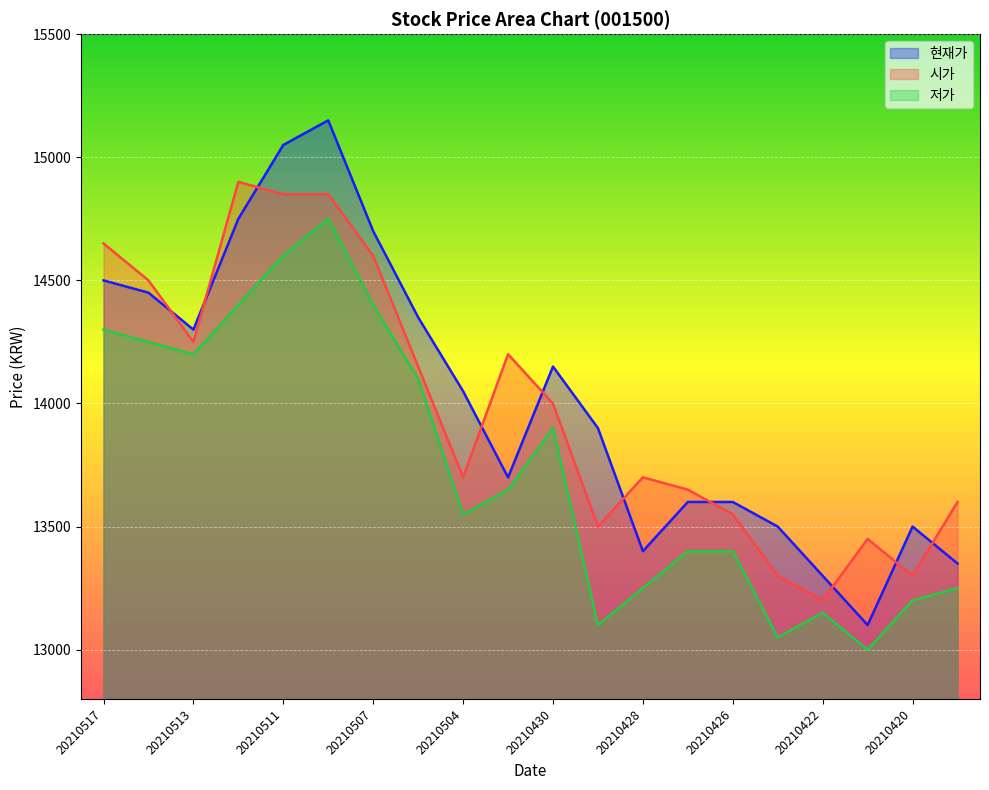

At 20210429, list the series in order from largest to smallest.

현재가, 시가, 저가